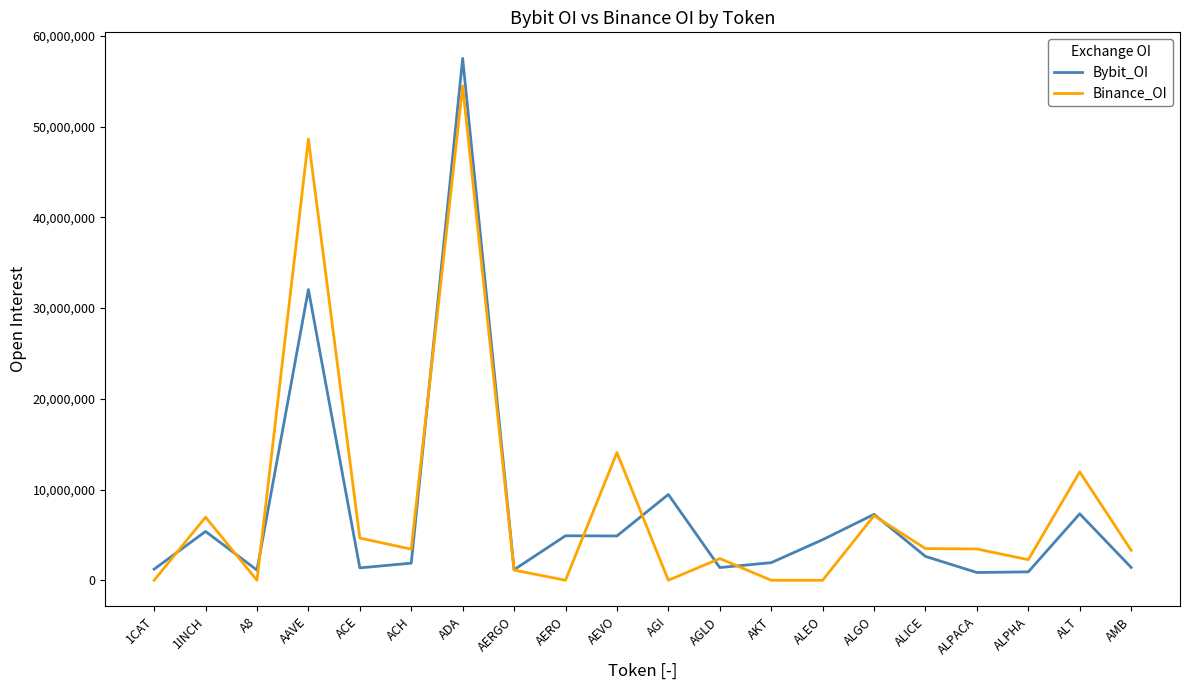

What is the sum of the Binance_OI values at AGI and ALT?

11941507